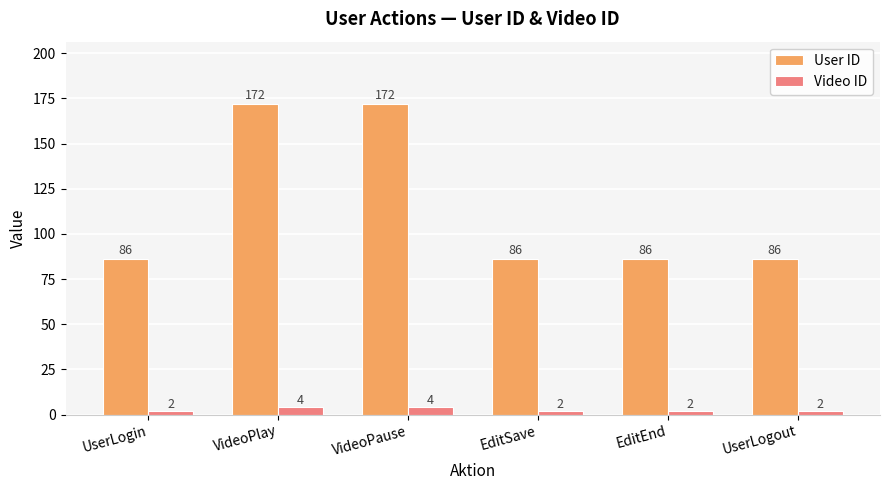

What is the value of the User ID bar at the 4th from the left?

86